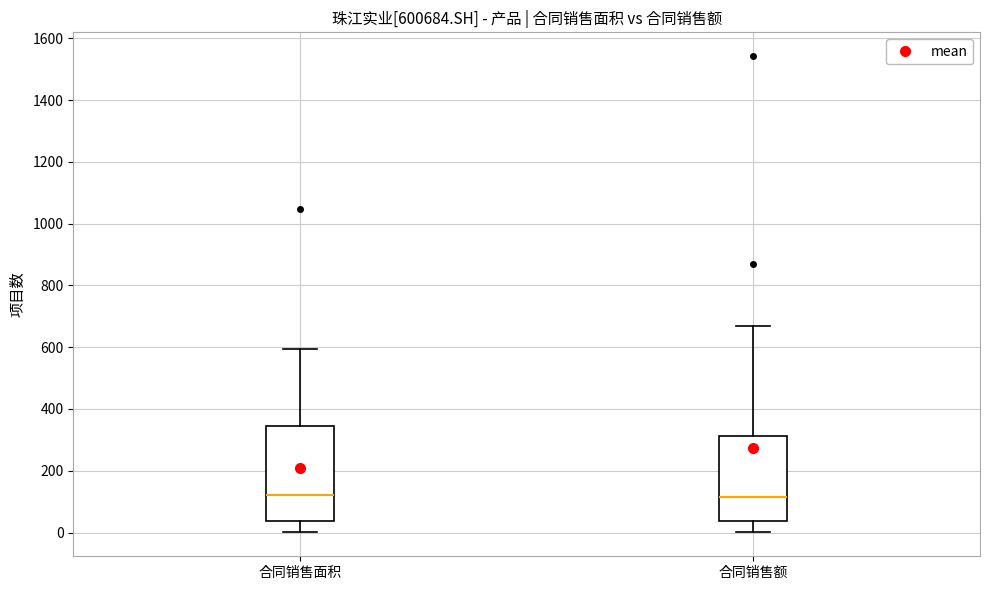

Which box is the tallest, from its lower edge to its upper edge?

合同销售面积